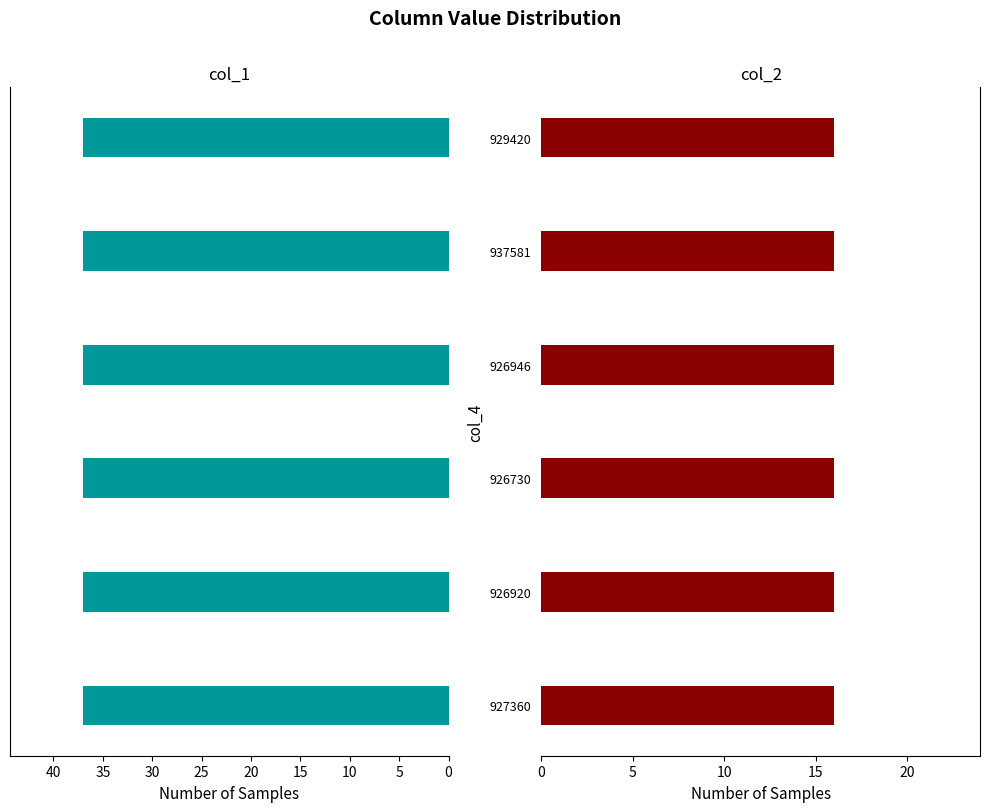

At which label does col_1 reach its peak?

927360